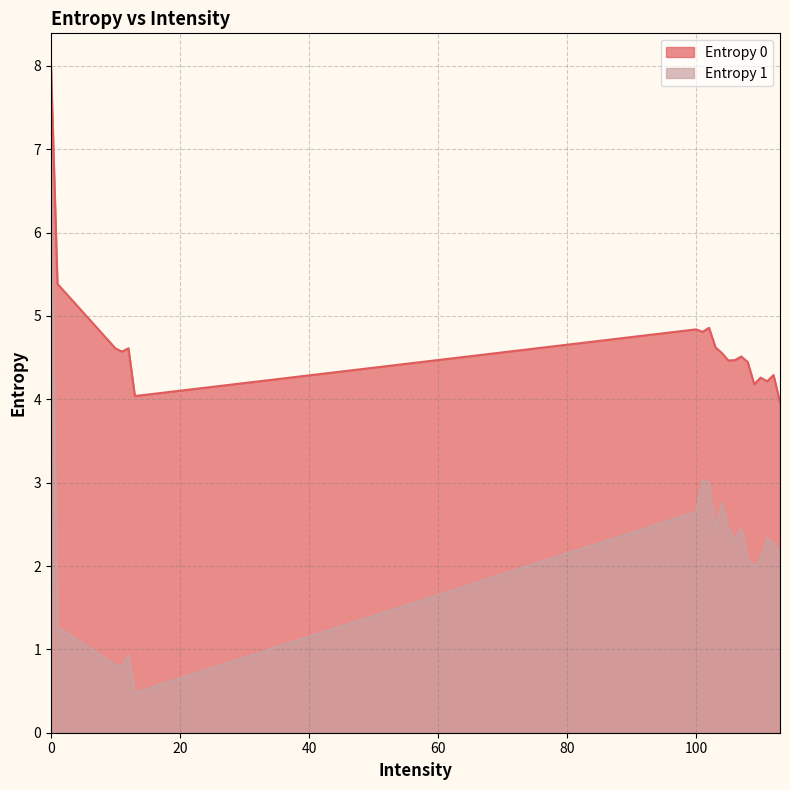

What is the greatest value displayed?

8.0